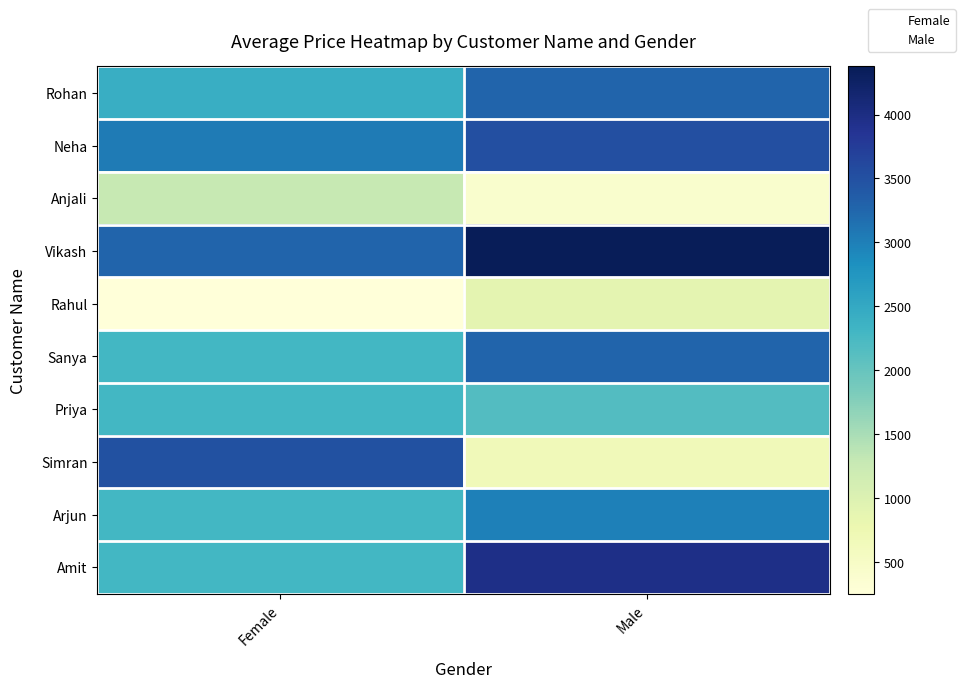

At which label is Simran closest to 2081?

Male